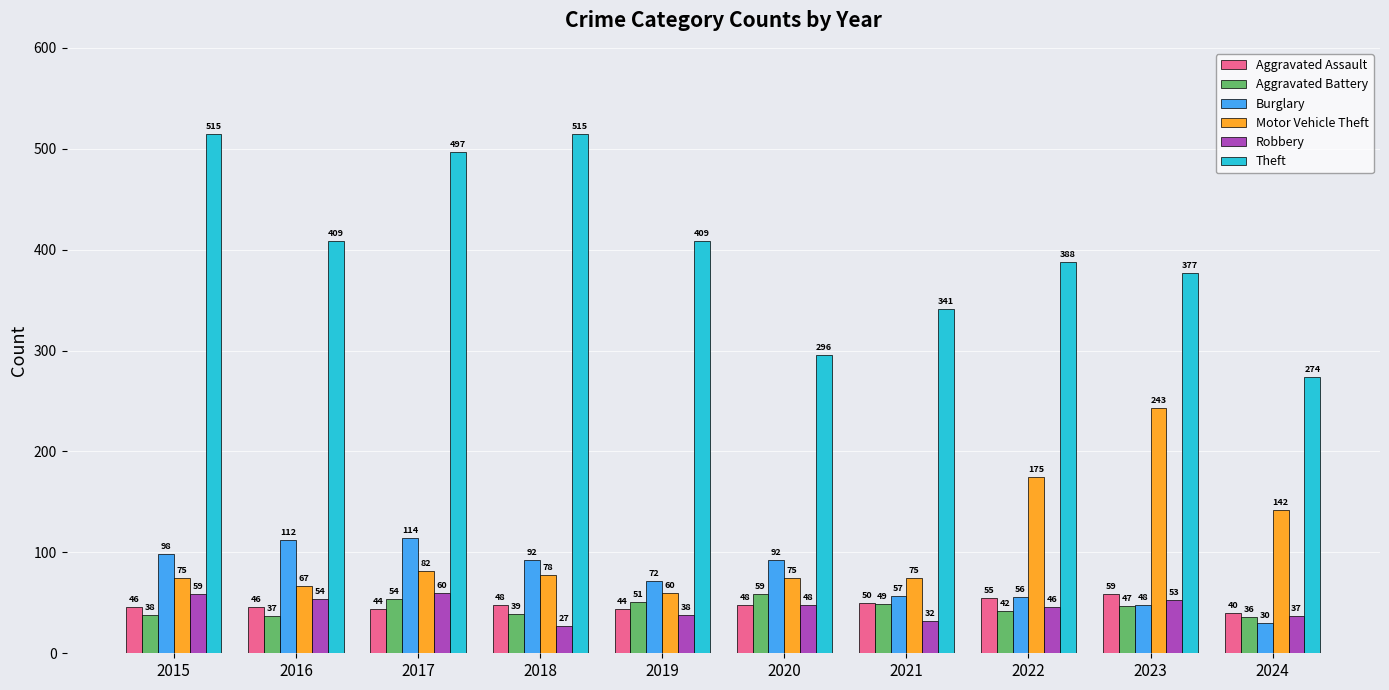

Which series has the largest total across all categories?

Theft